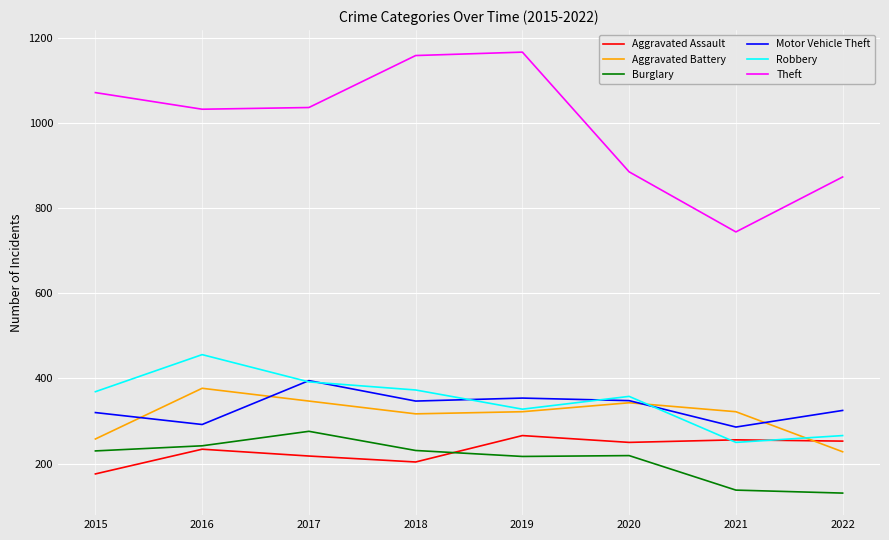

Which series has the largest total across all categories?

Theft